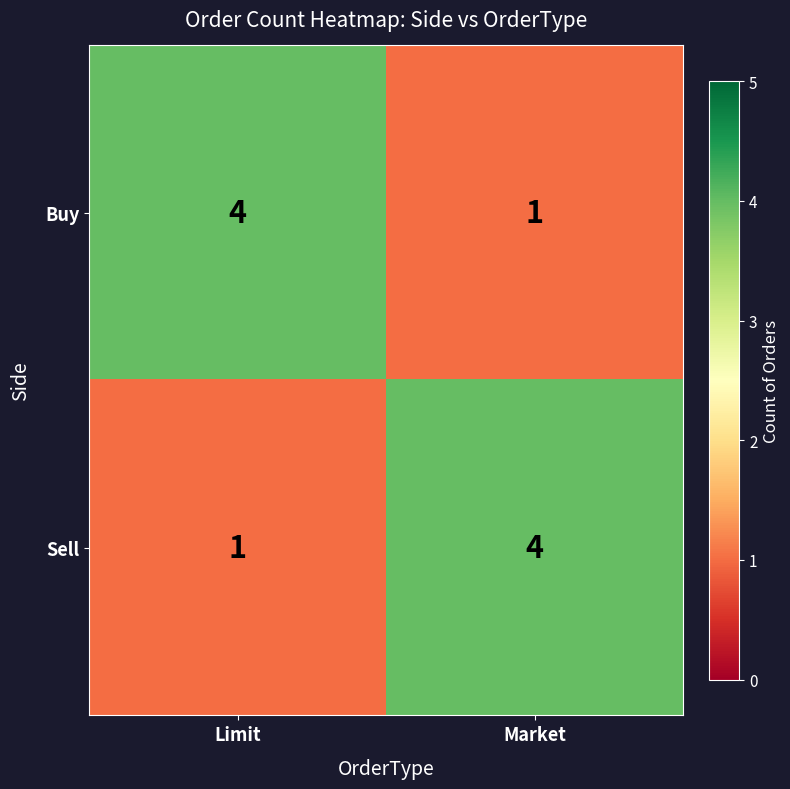

What is the spread (max minus min) of values at Market?

3